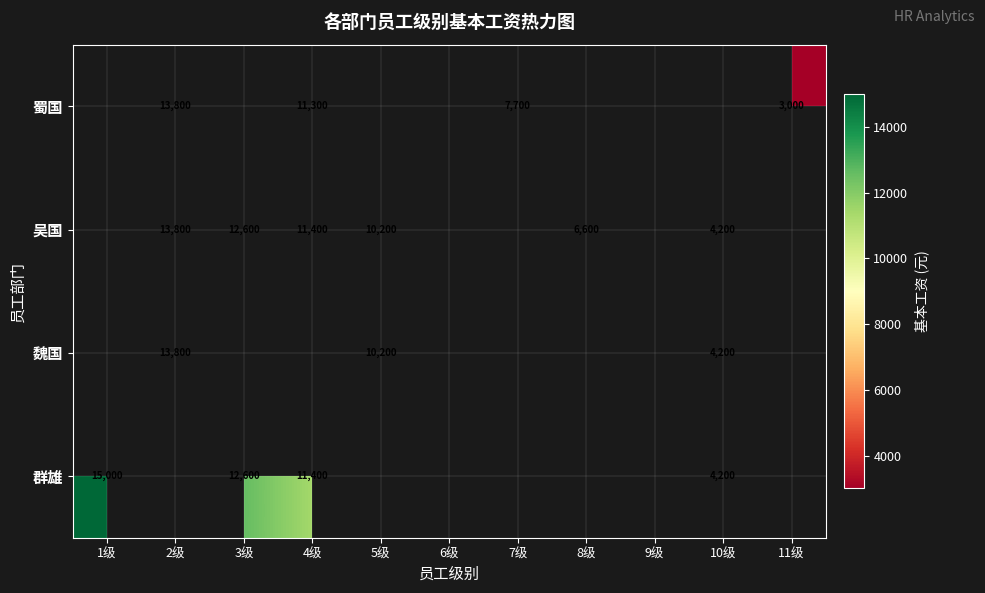

Between 7级 and 6级, which is larger?

6级